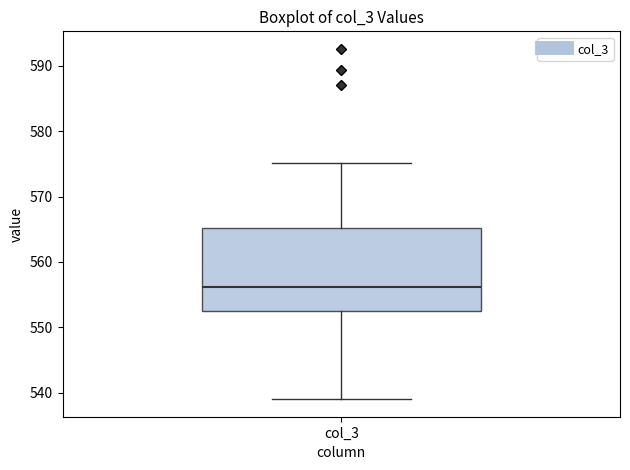

Read this box plot against the y-axis: the position of the median line, the range covered by the box, and the ends of both whiskers. The values are not printed on the chart, so give them approximately, as read against the axis.

median 556, box 553 to 565, whiskers 539 to 575